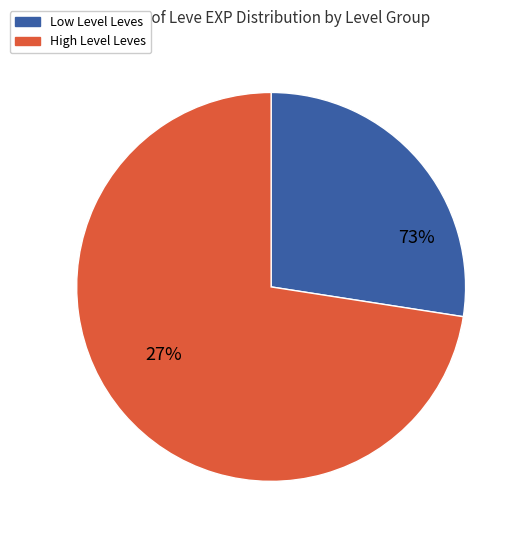

Is the sum of 630 and 39990 greater than half?

No